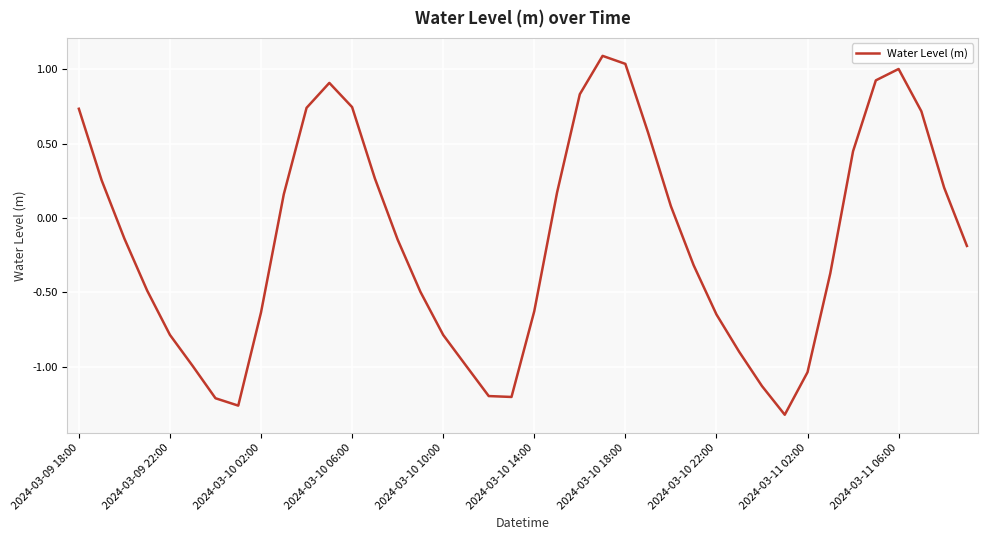

What is the greatest value displayed?

1.1